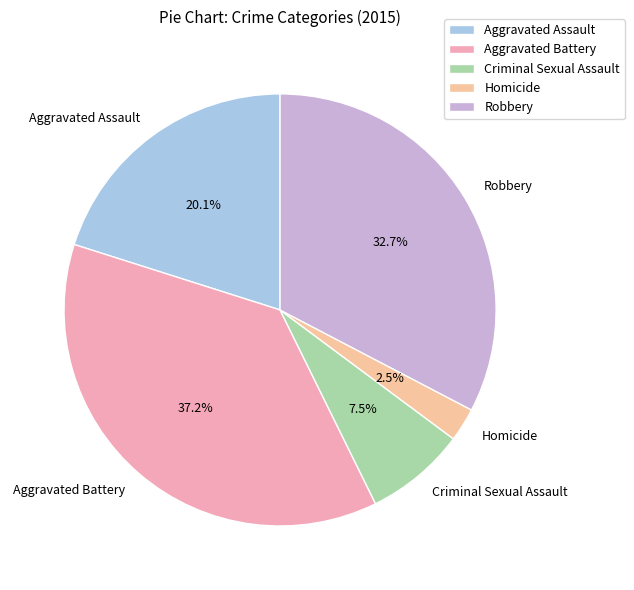

Which has a higher value, Homicide or Aggravated Battery?

Aggravated Battery